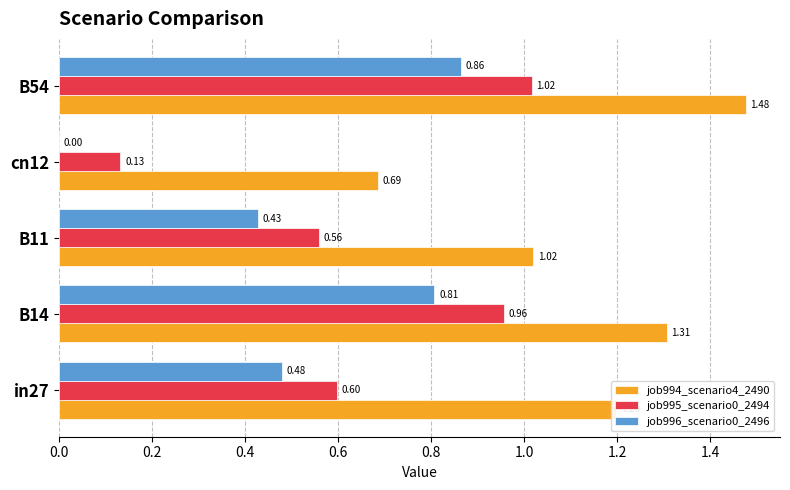

At which label does job994_scenario4_2490 reach its peak?

B54